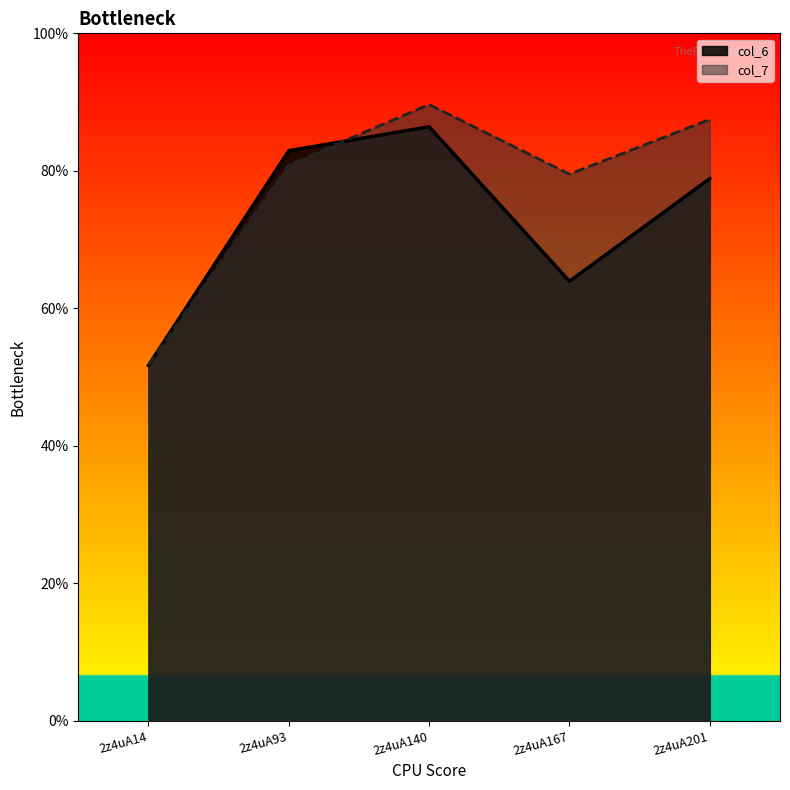

List the labels in order of col_7 value, largest first.

2z4uA140, 2z4uA201, 2z4uA93, 2z4uA167, 2z4uA14